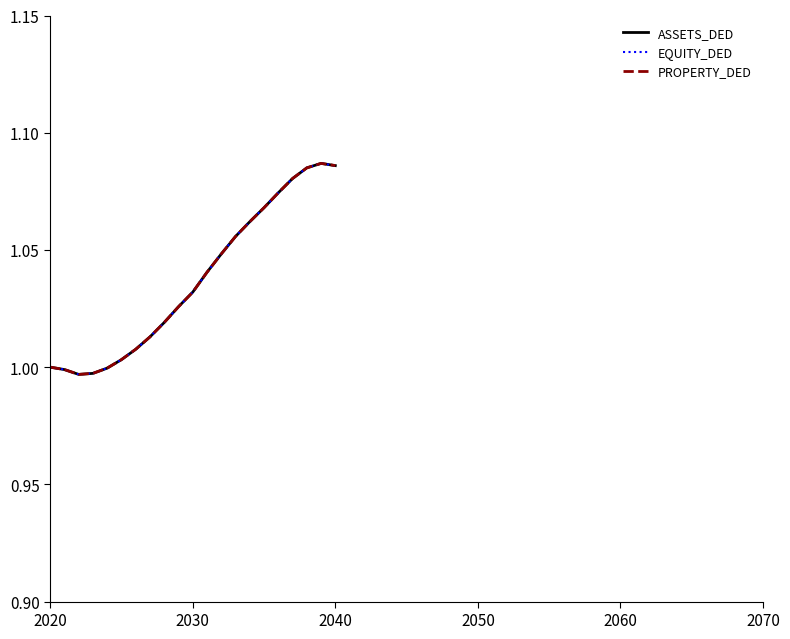

Does the chart have visible grid lines?

No